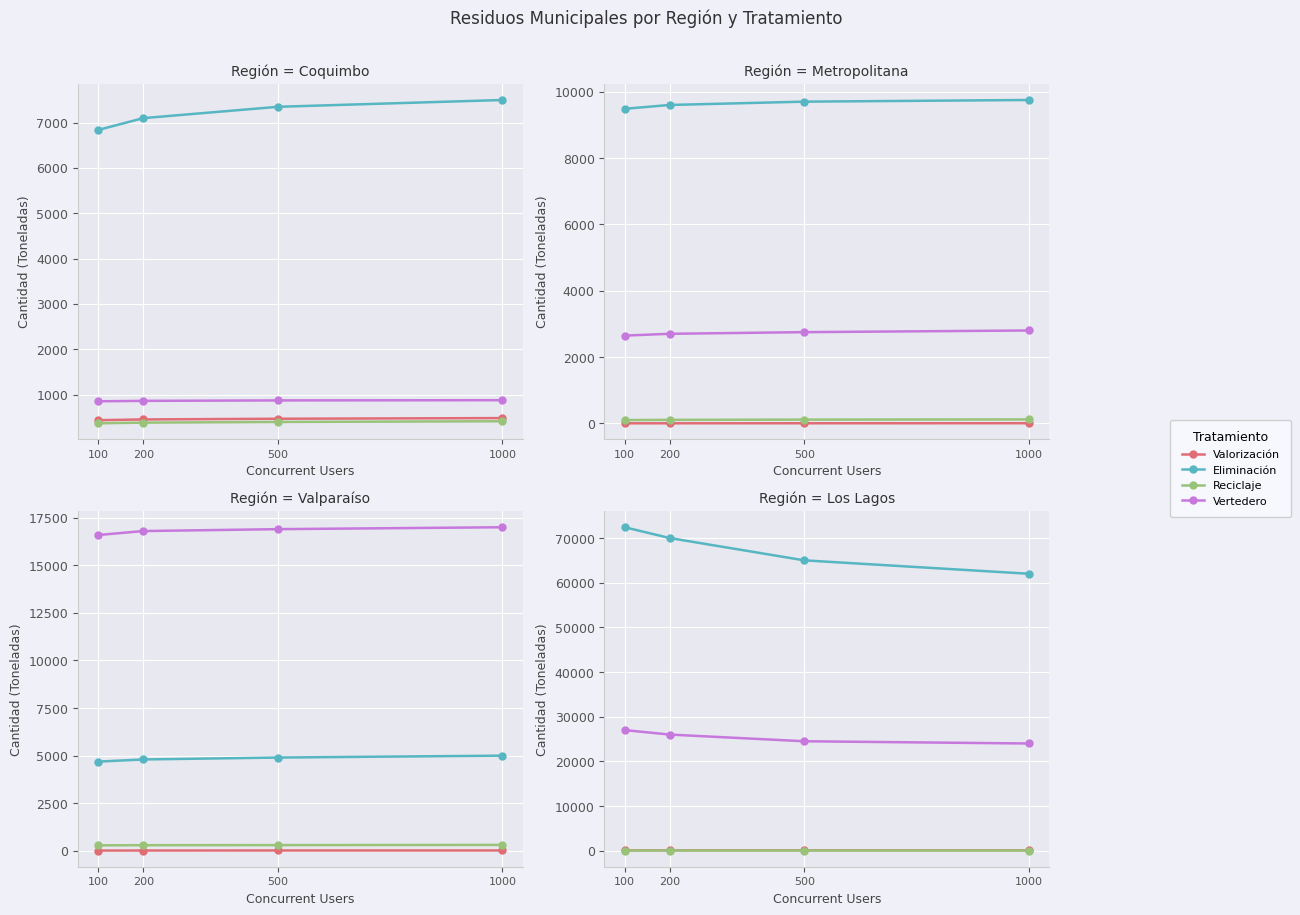

How many values in the Eliminación series are below 70000?

2